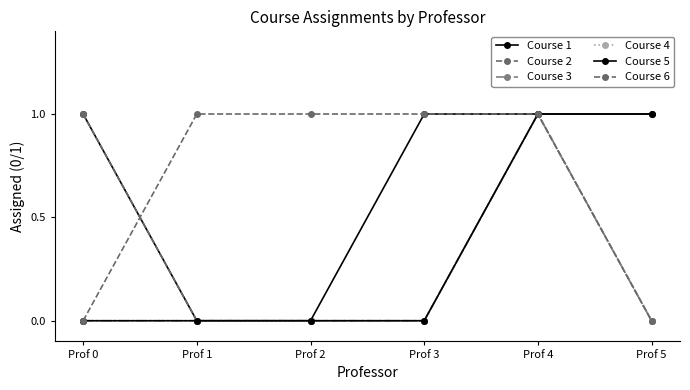

In Course 2, how many points are higher than both neighbors (excluding endpoints)?

1